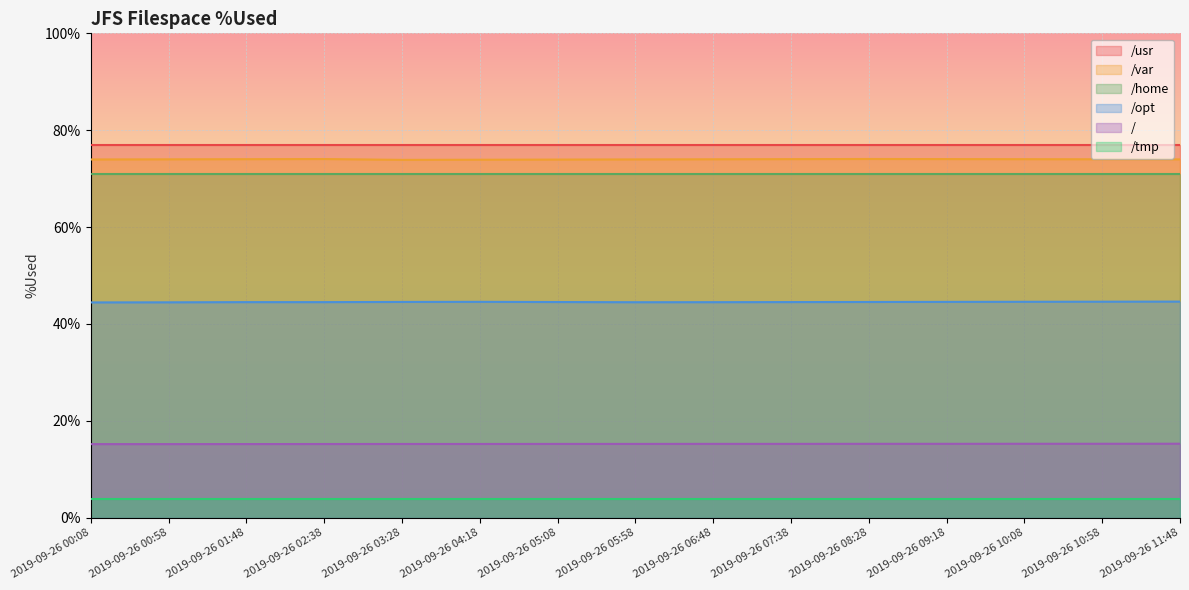

Which series has the largest range (max minus min)?

/var